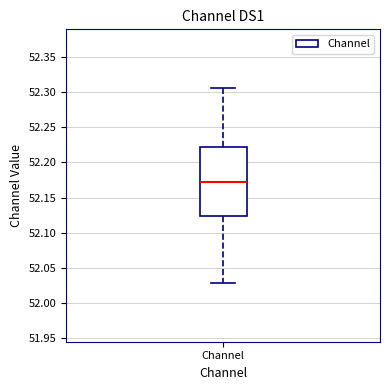

Read this box plot against the y-axis: the position of the median line, the range covered by the box, and the ends of both whiskers. The values are not printed on the chart, so give them approximately, as read against the axis.

median 52.170, box 52.125 to 52.220, whiskers 52.030 to 52.305